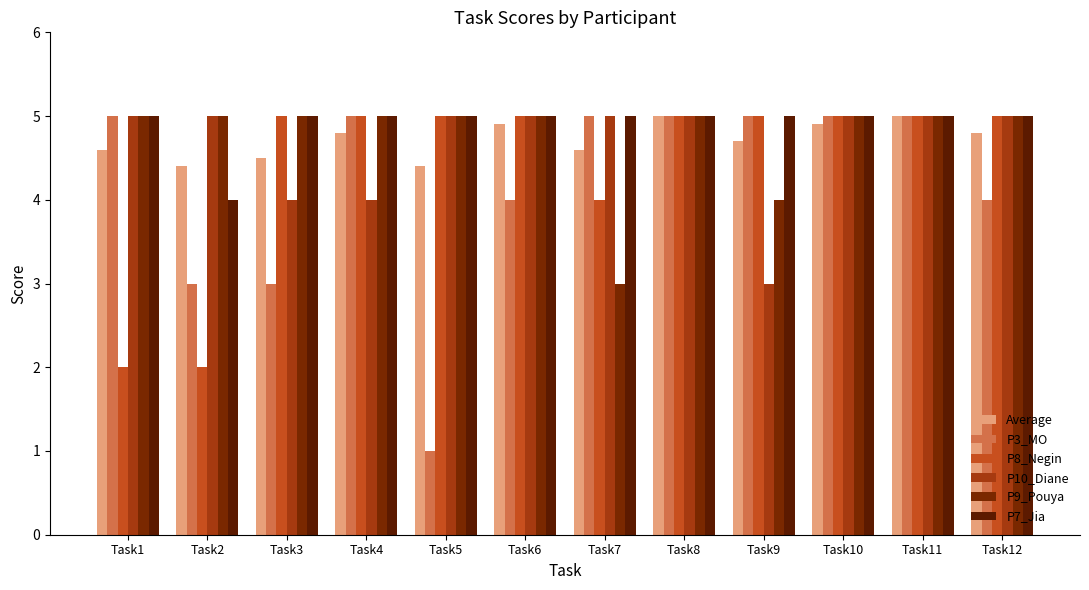

Is it true that P3_MO equals 3.0 at Task2?

True